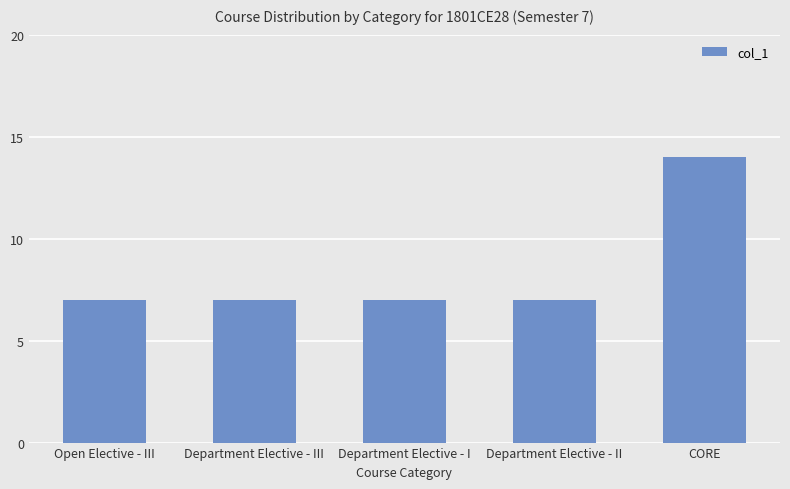

The chart shows a value of 11 at Department Elective - III. True or false?

False